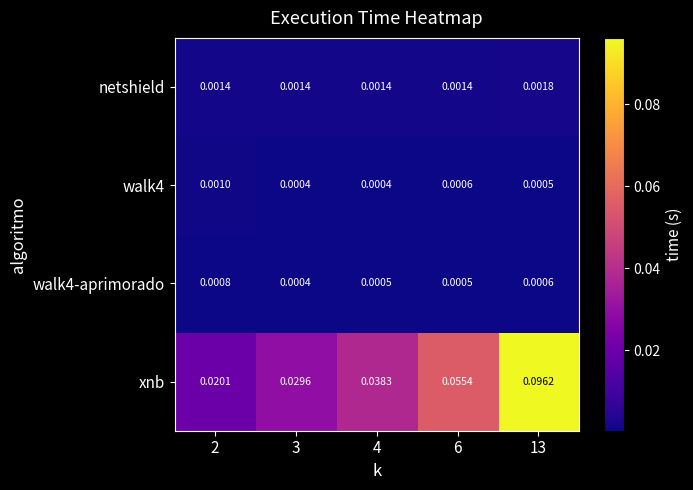

Which series changed the most between 4 and 13?

xnb